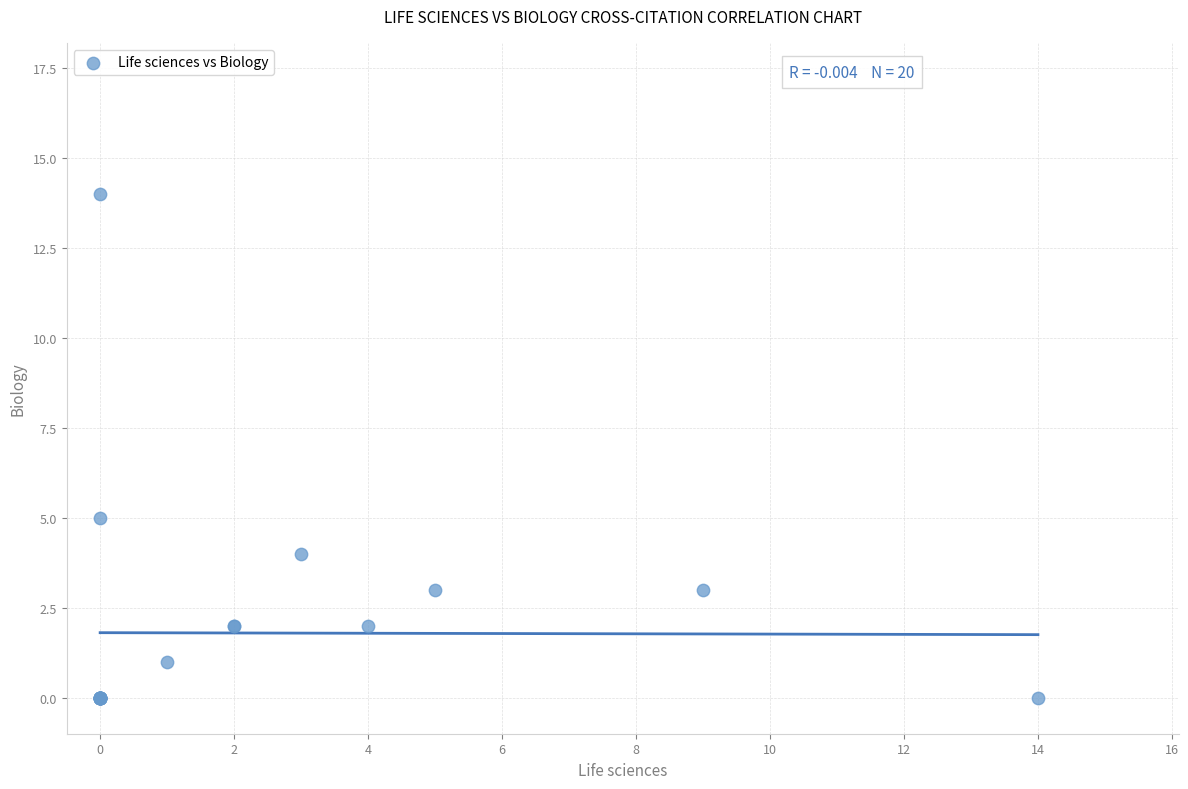

What Y value in the scatter plot is closest to 7?

5